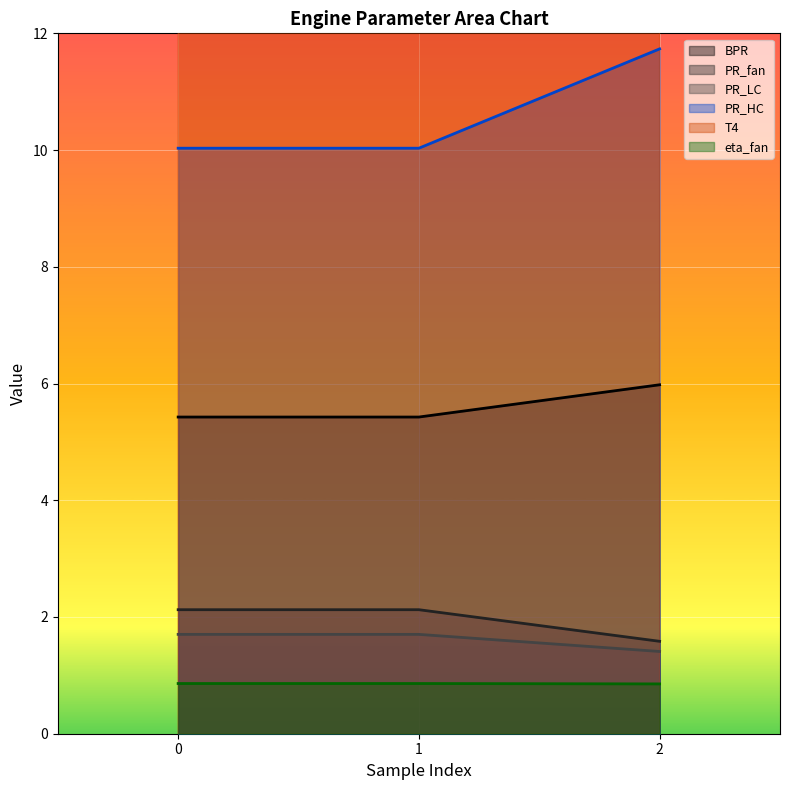

What is the sum of all PR_HC values?

31.8